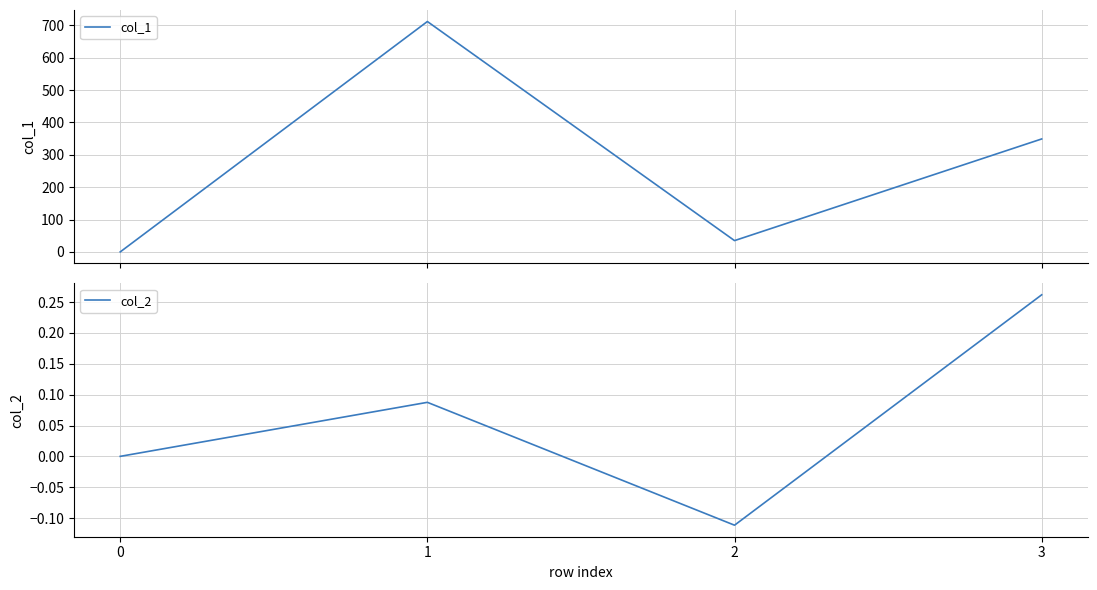

Which series has the largest total across all categories?

col_1